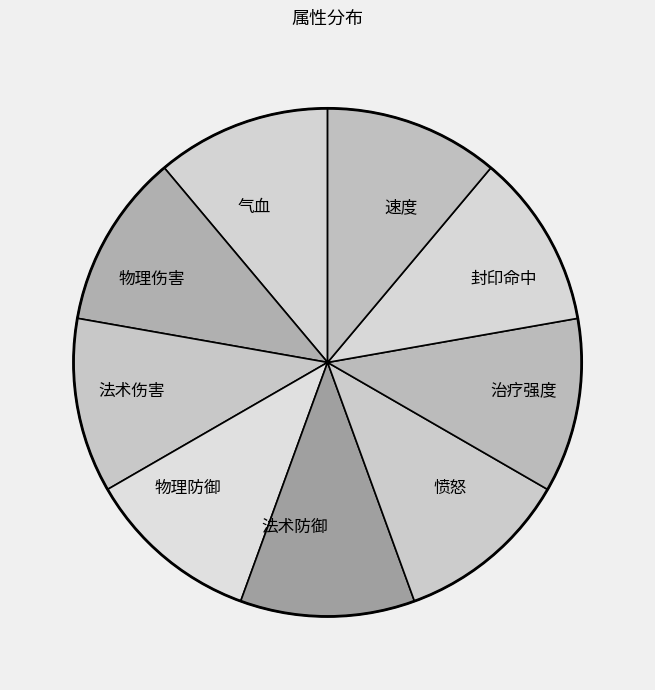

Do 法术伤害 and 法术防御 together represent more than half of the pie?

No